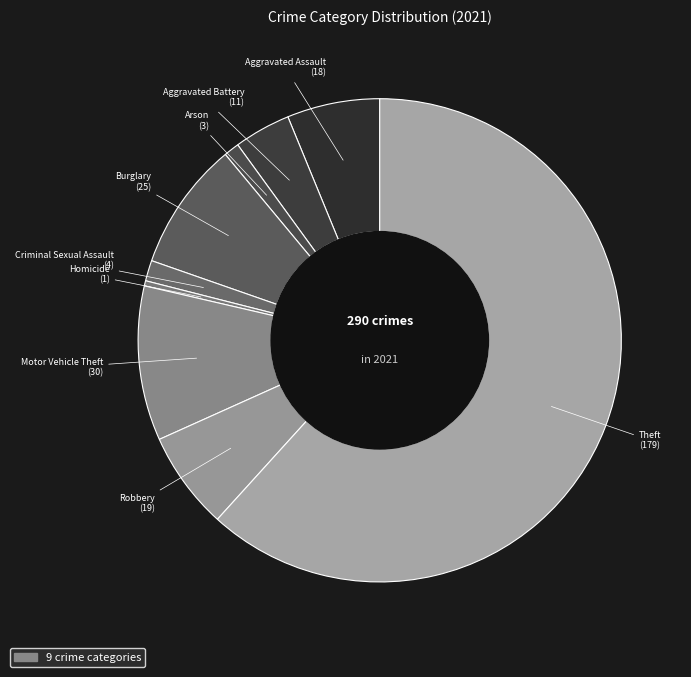

Count the number of slices in the pie.

9